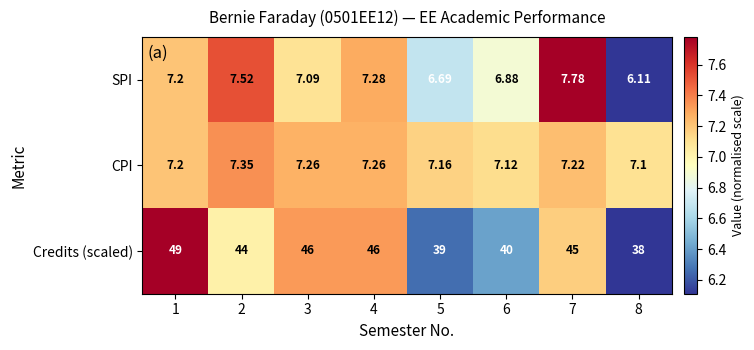

Is the value of CPI at 6 greater than the value of Credits (scaled) at 1?

No